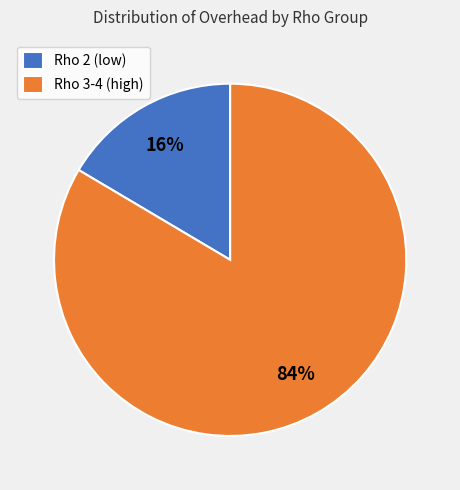

To the nearest percent, what is the average slice percentage?

50%